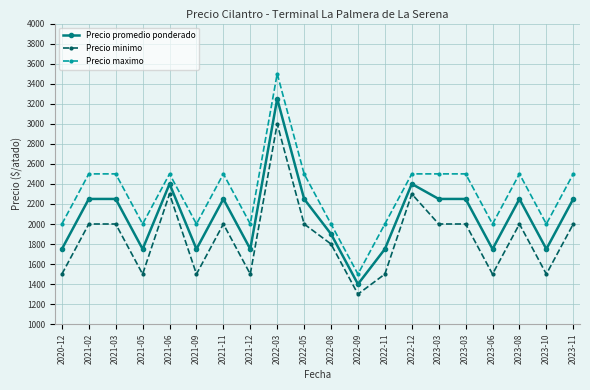

Between 2021-02 and 2021-12, which is larger?

2021-02